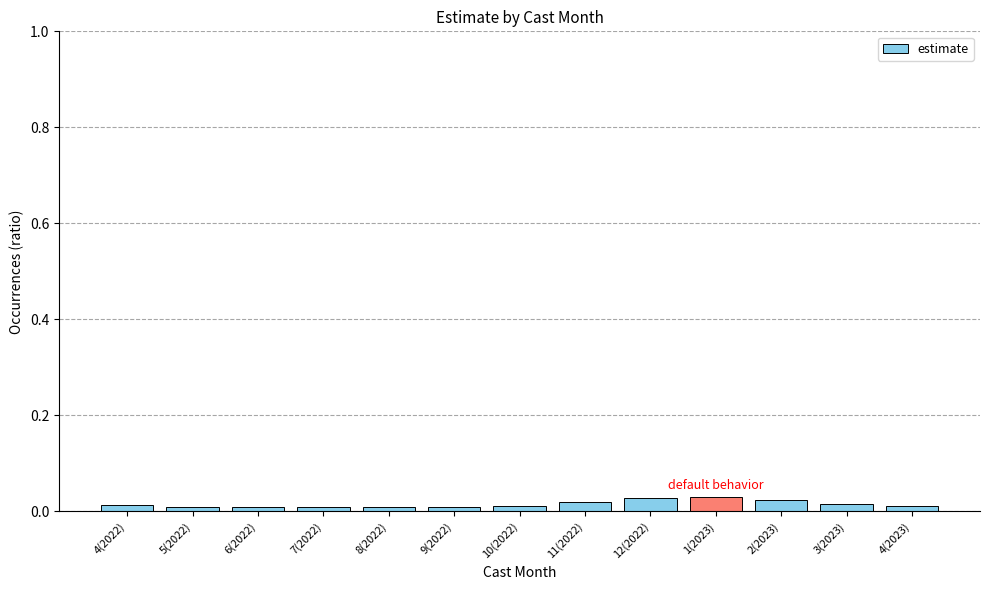

The value at 12(2022) is 0.0. True or false?

True